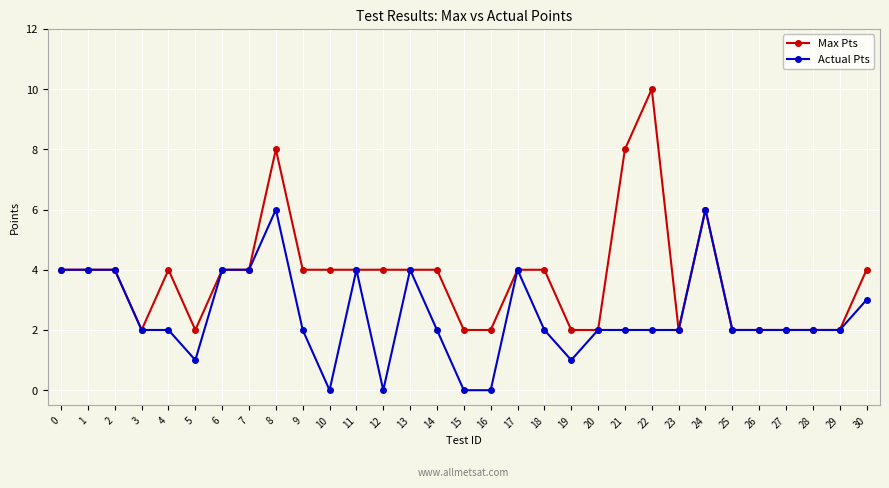

What is the value of the Actual Pts point at the 15th from the left?

2